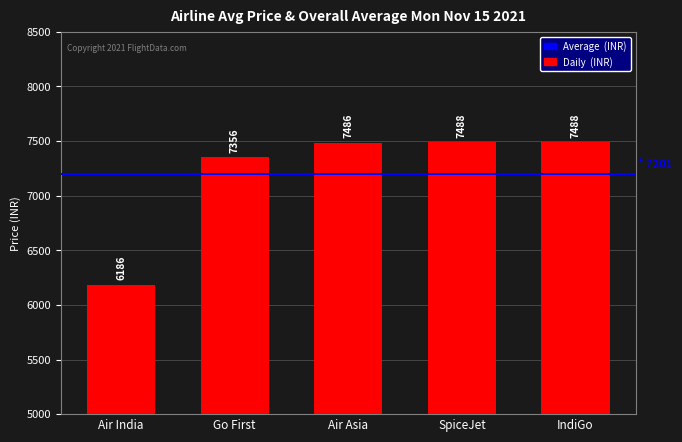

Reading left to right, transcribe all the data shown in this chart.

Air India=6186	Go First=7356	Air Asia=7486	SpiceJet=7488	IndiGo=7488